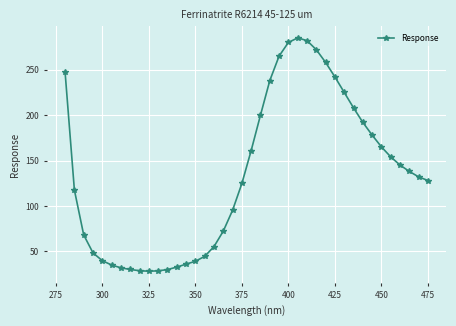

What is the value of the 21st point from the left?

161.0